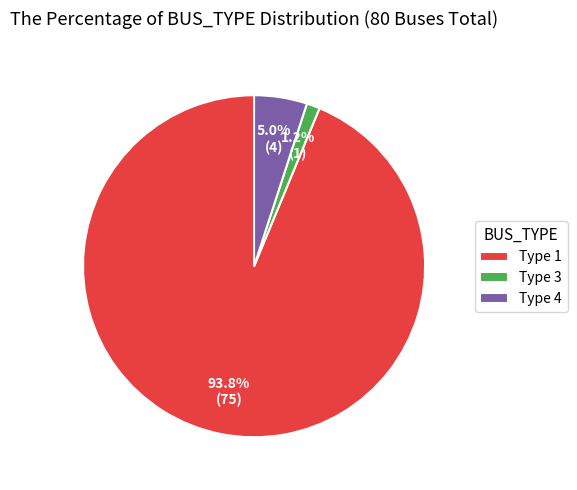

Does Type 3 represent more than half of the total?

No